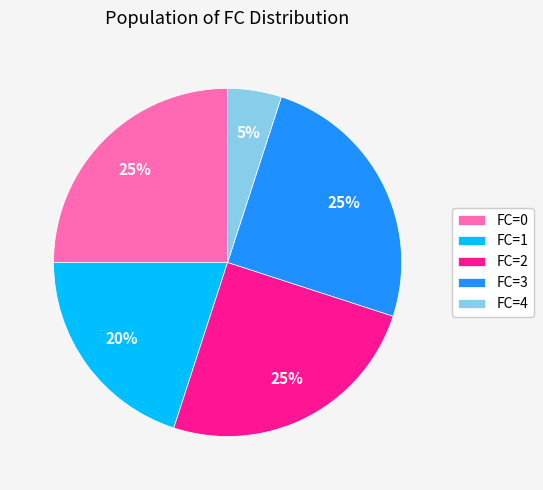

Does any single category account for the majority?

No